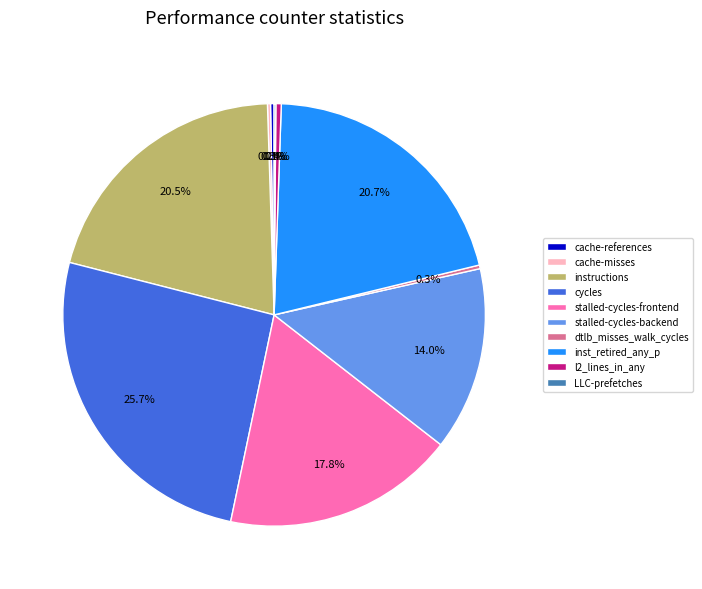

Which category has the biggest portion of the pie?

cycles